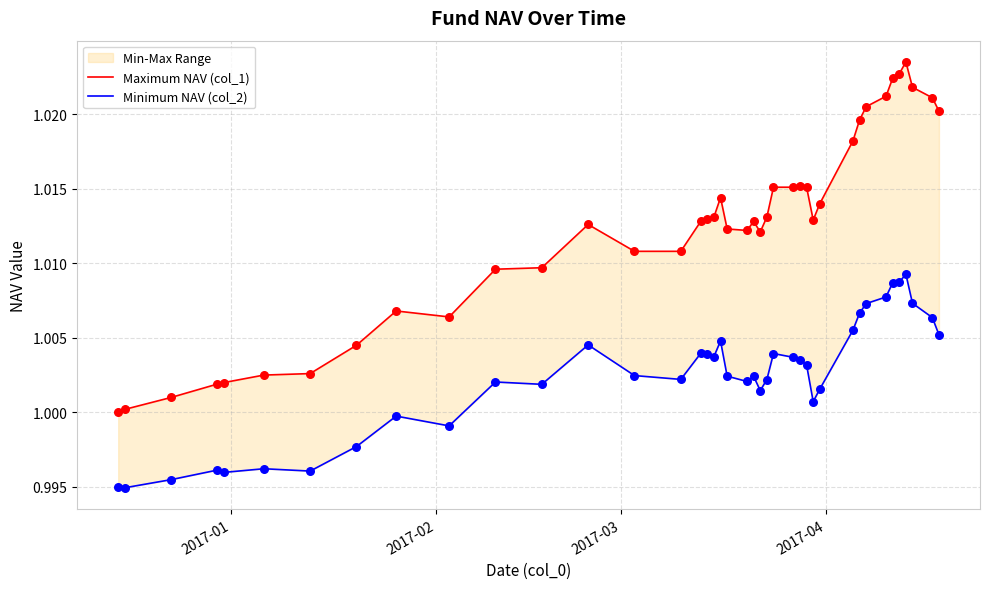

Which series has the largest total across all categories?

Maximum NAV (col_1)